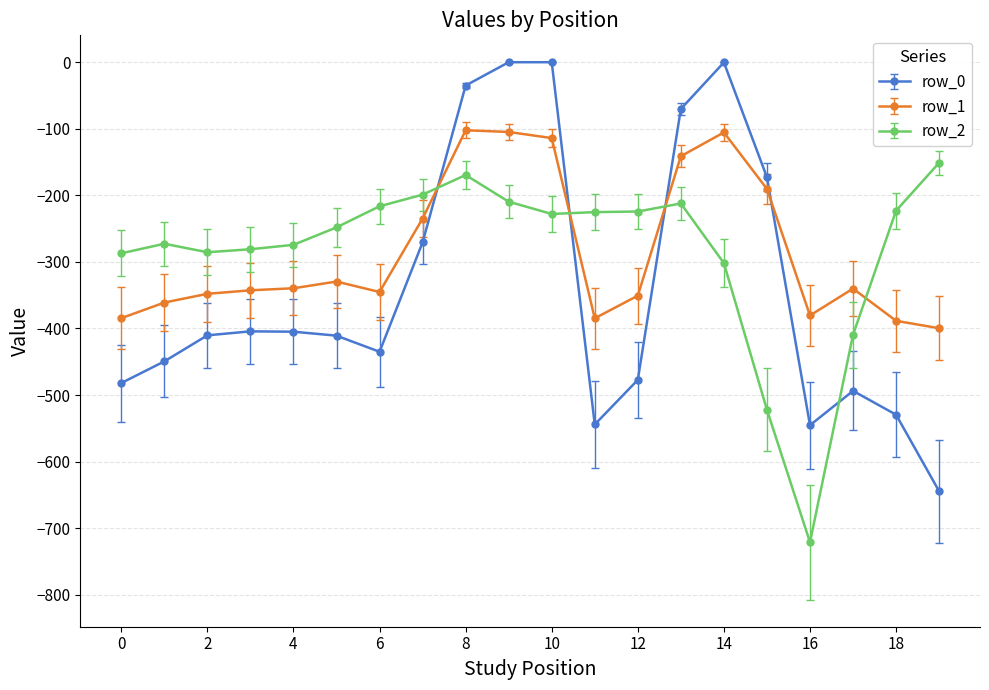

True or false: row_2 and row_1 cross at least once.

True